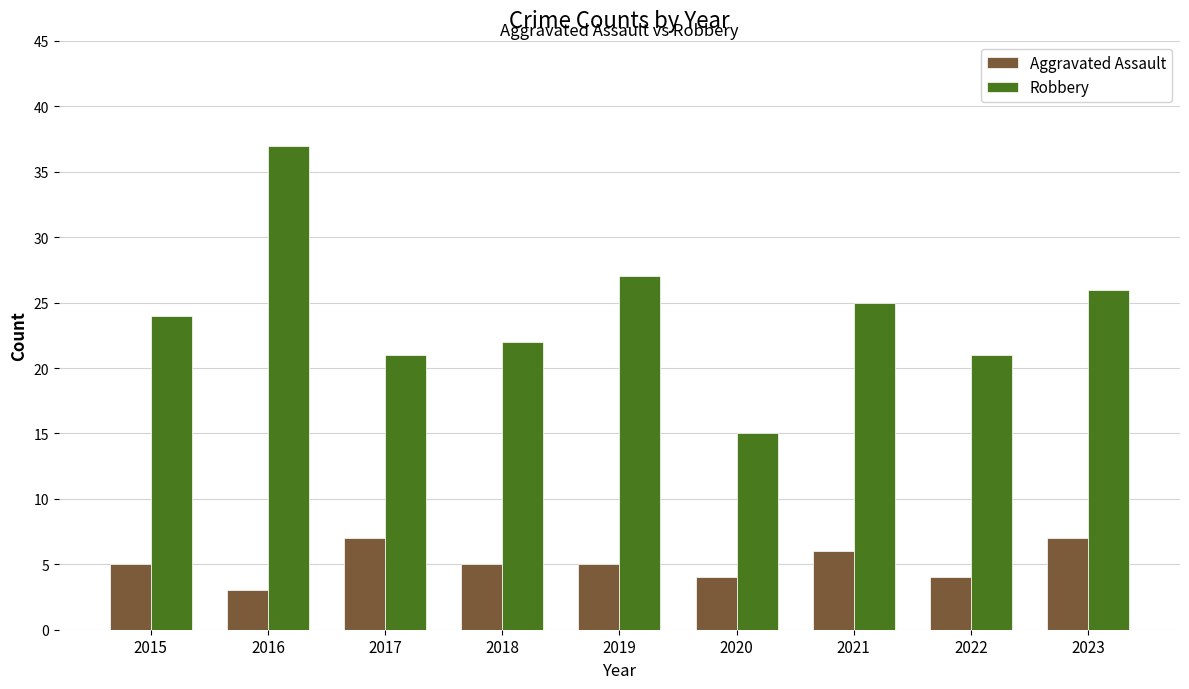

Reading right to left, list all the values displayed in this chart.

Aggravated Assault: 7	4	6	4	5	5	7	3	5
Robbery: 26	21	25	15	27	22	21	37	24